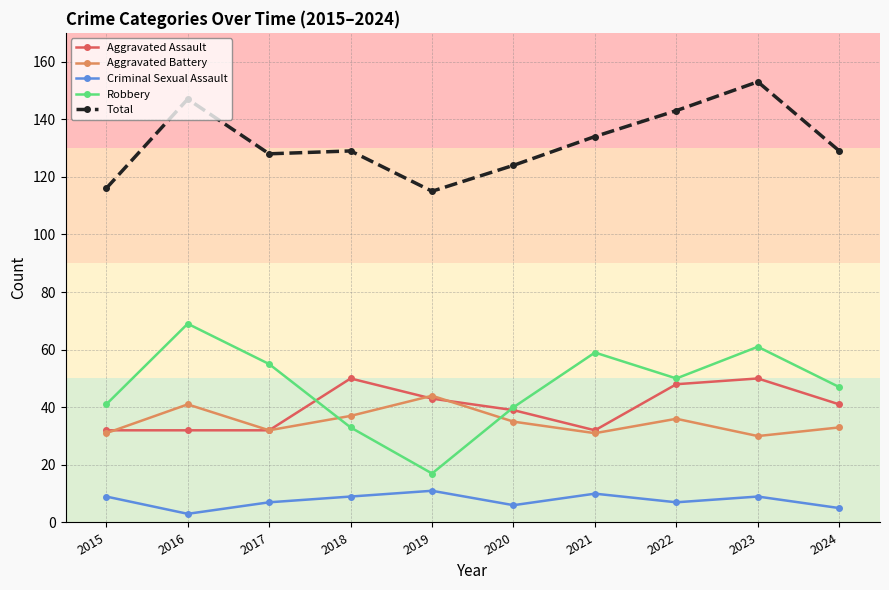

At which category does Aggravated Battery reach its first local peak?

2016